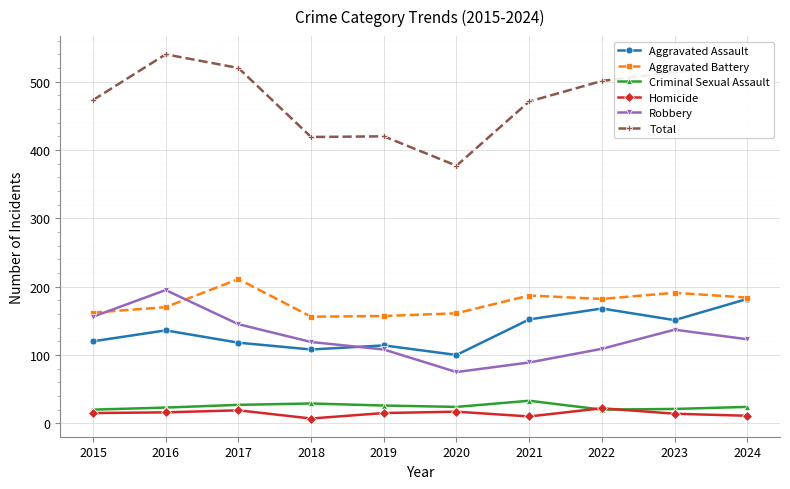

In Total, how many points are lower than both neighbors (excluding endpoints)?

2